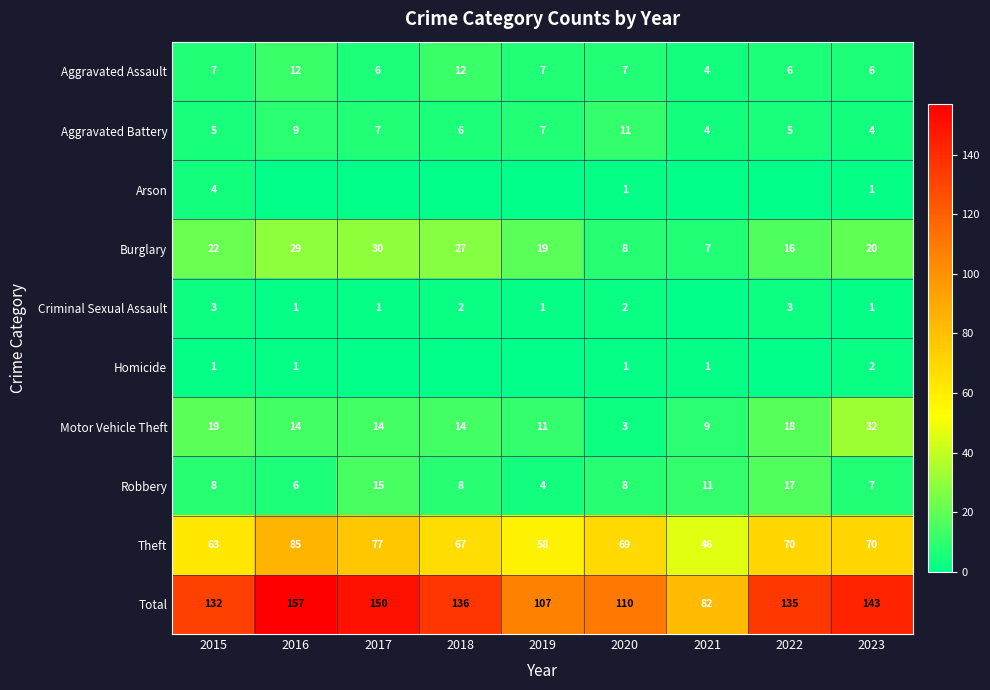

Which category has the lowest value across all series?

2016